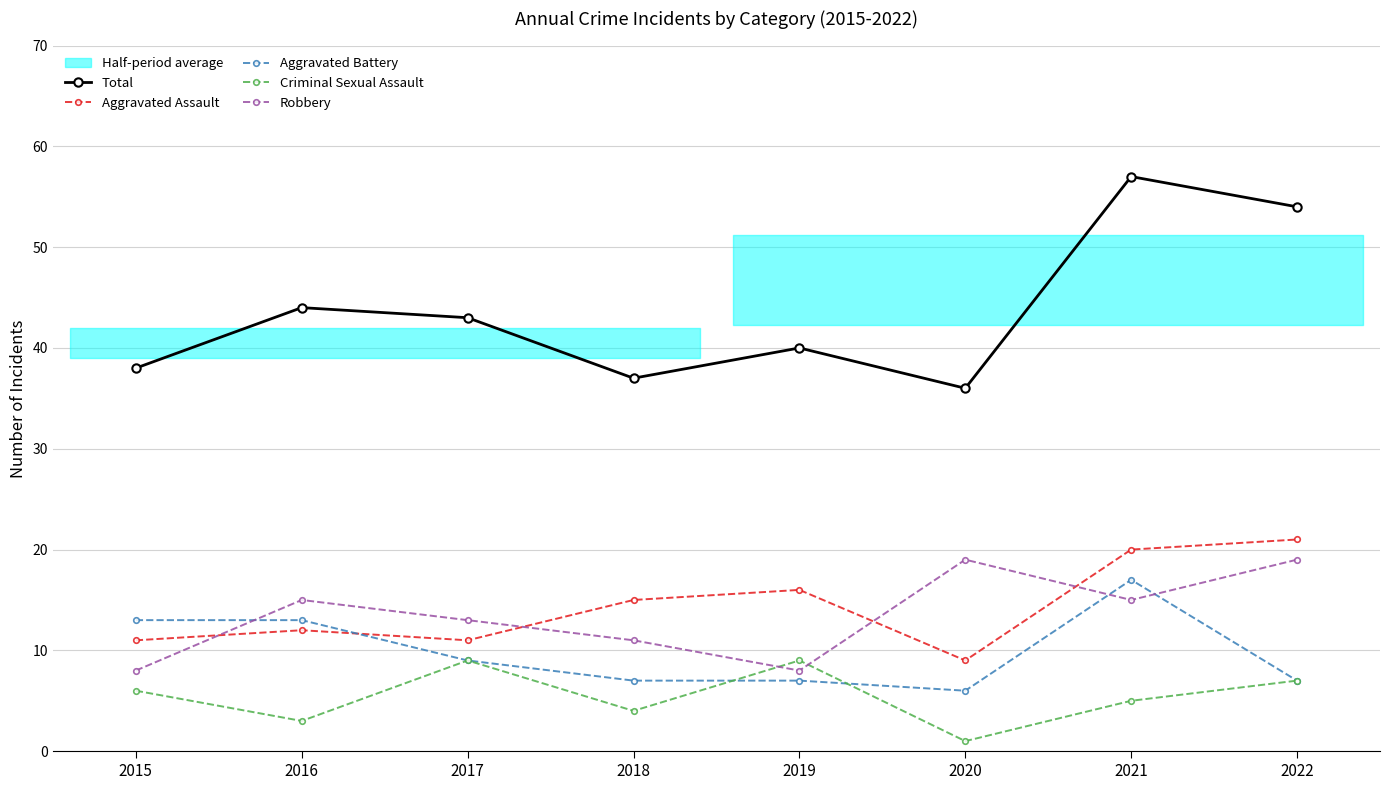

Is the value of Aggravated Assault at 2019 greater than the value of Aggravated Battery at 2018?

Yes